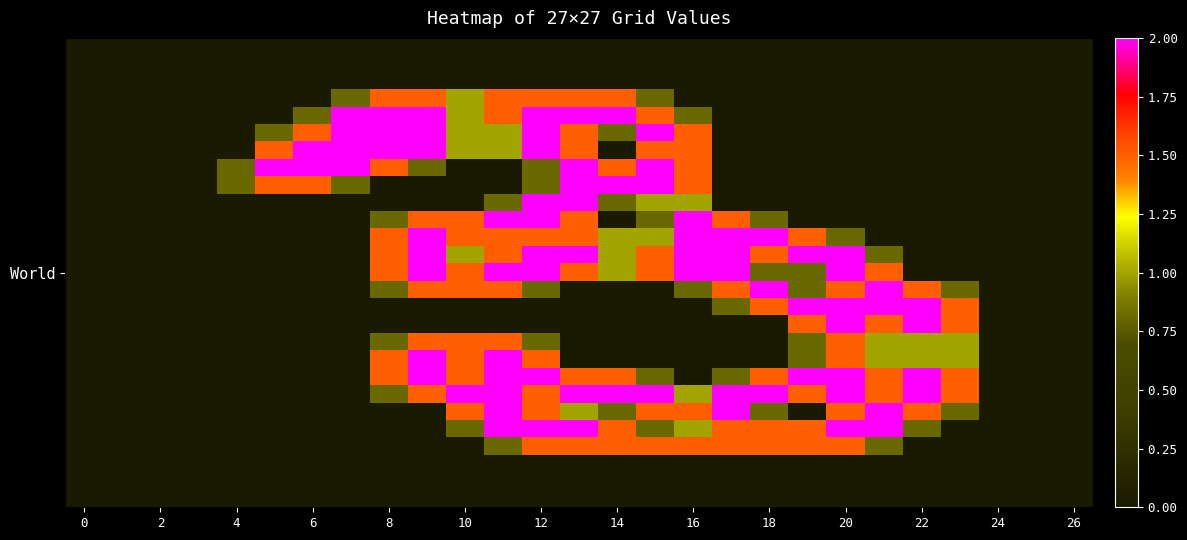

At how many categories does at least one series exceed 0?

20